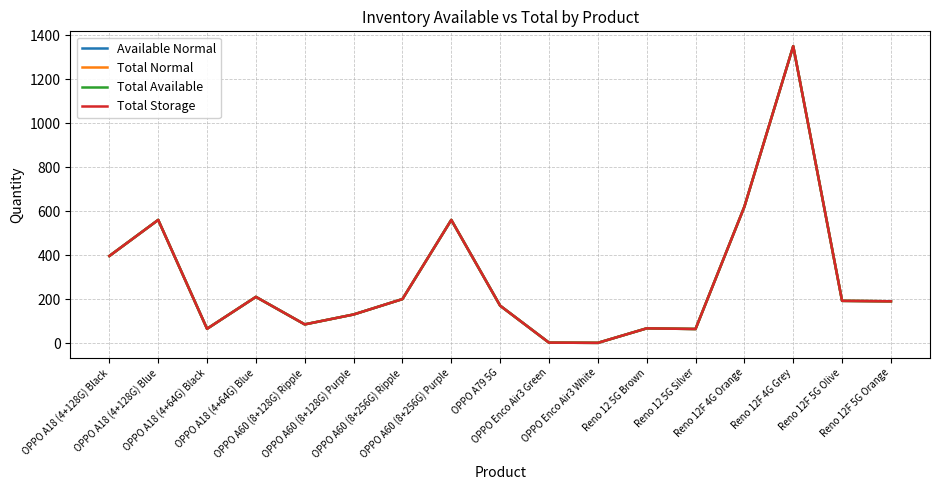

The Total Storage series shows 65 at OPPO A18 (4+64G) Black. True or false?

True